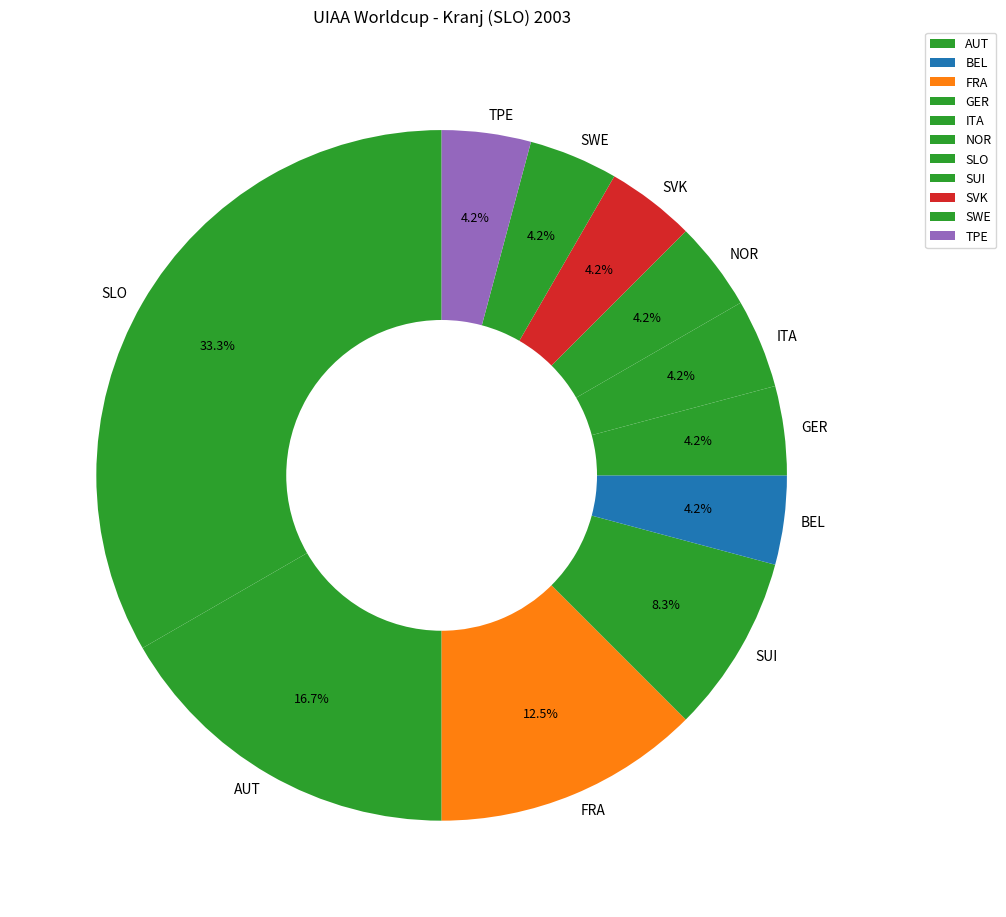

Between SUI and ITA, which is larger?

SUI